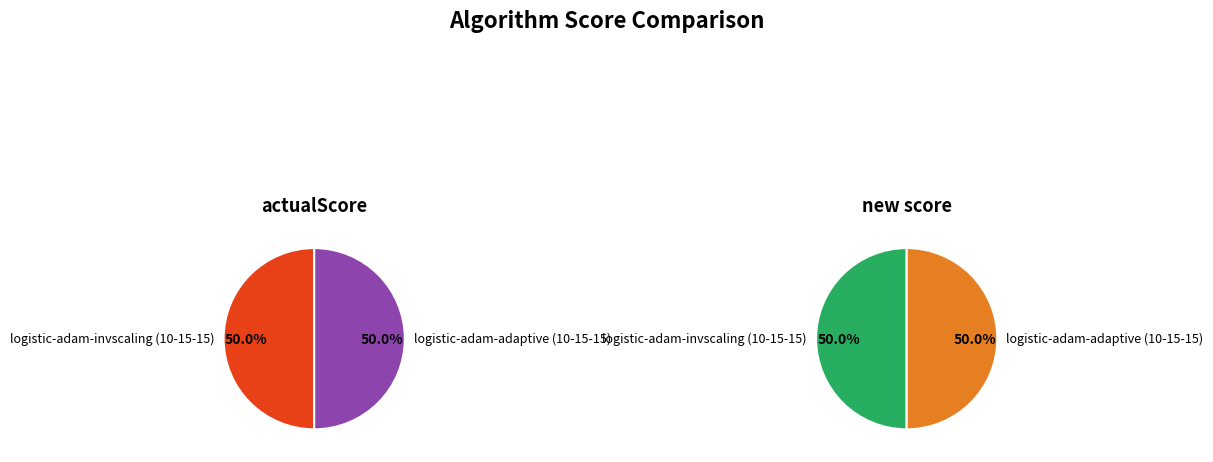

To the nearest percent, what portion does logistic-adam-invscaling (10-15-15) represent?

50%